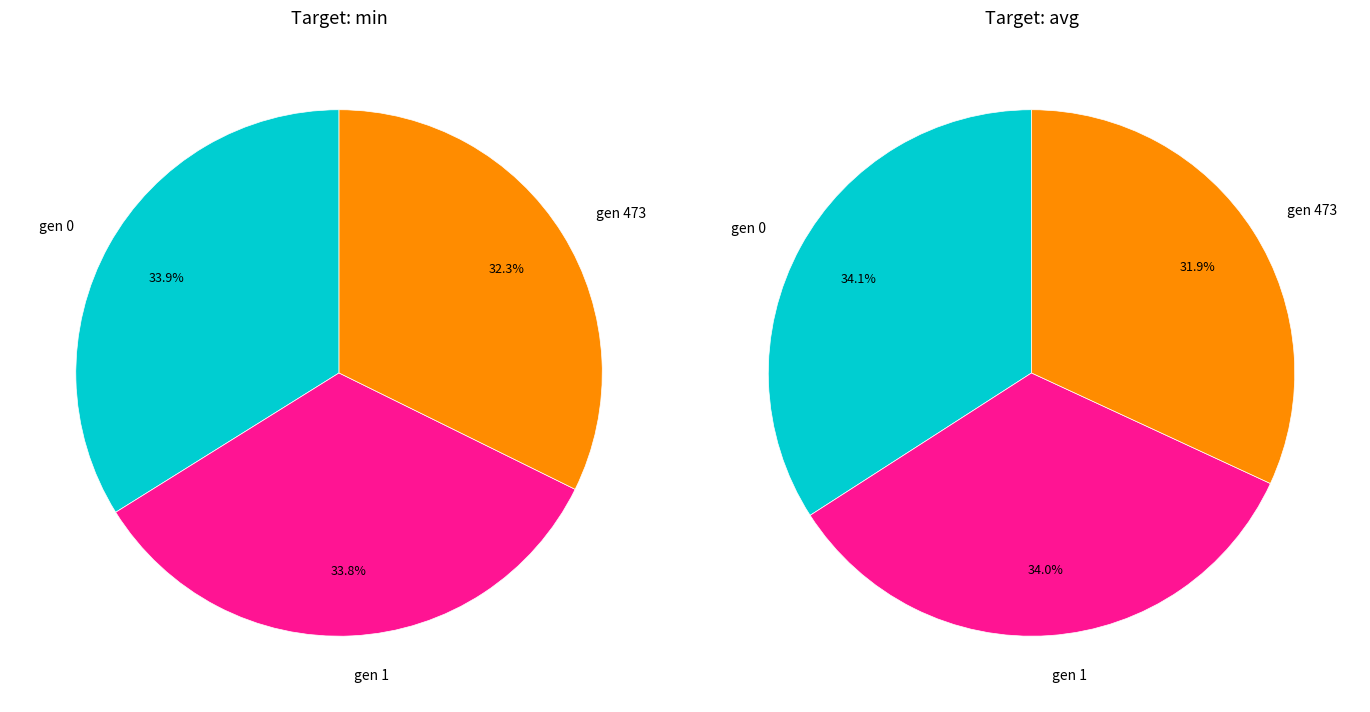

Is it true that gen 1 is 34% of the pie?

True